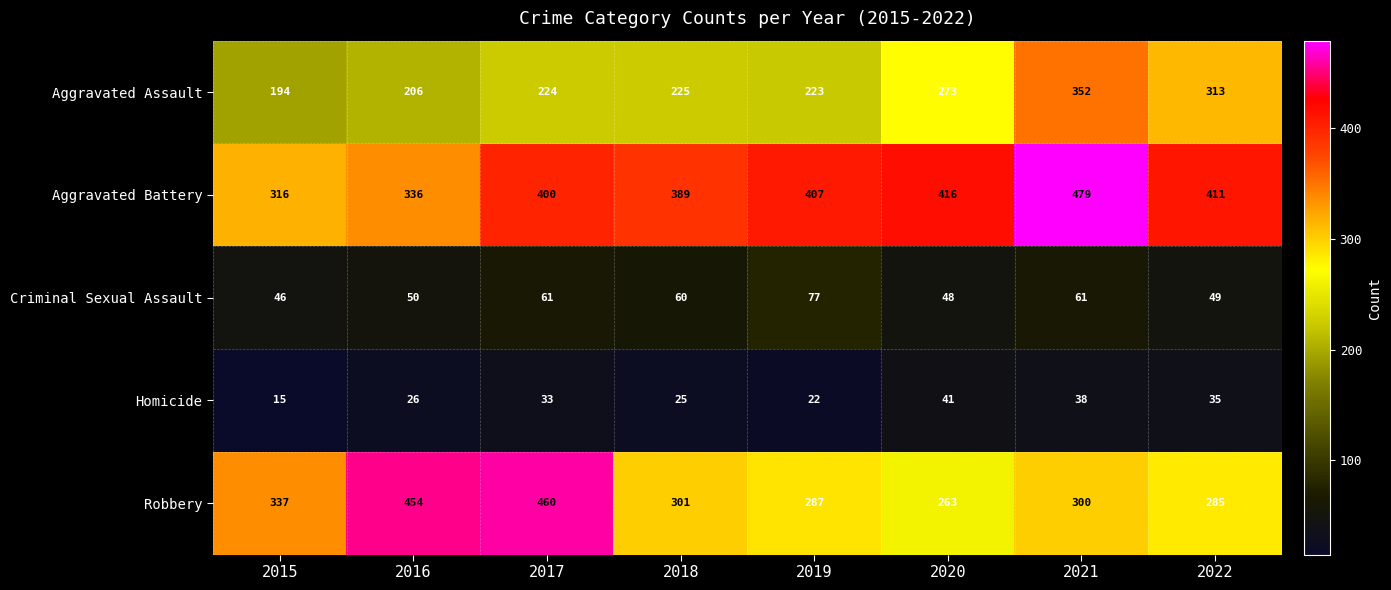

What is the sum of the Criminal Sexual Assault values at 2018 and 2019?

137